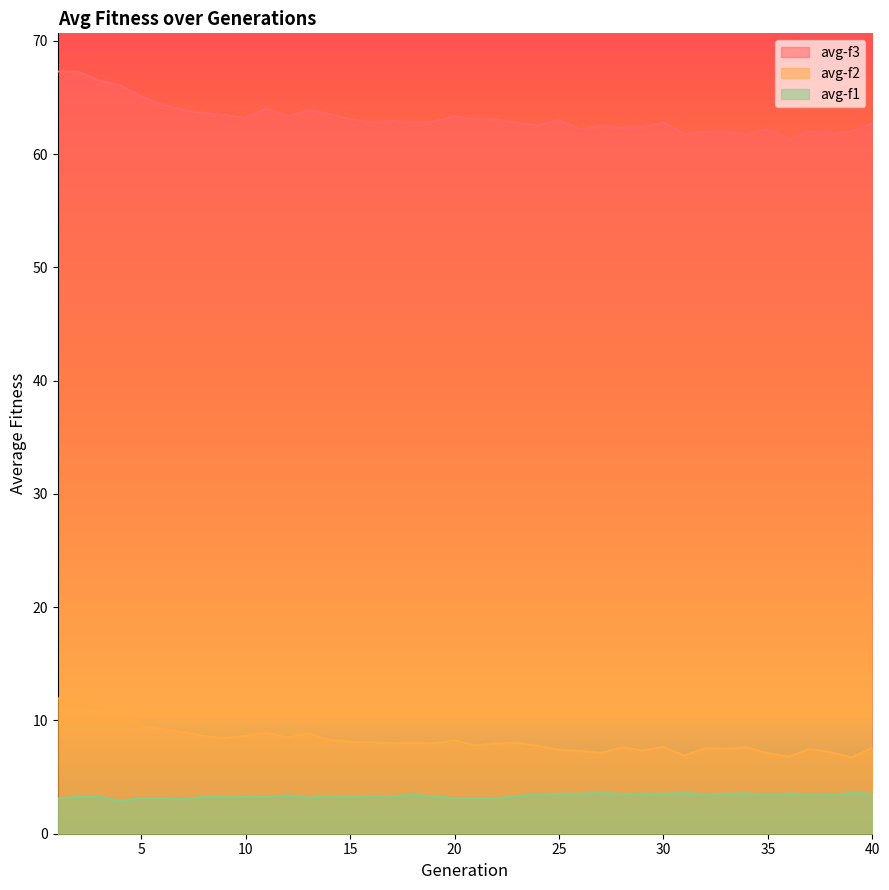

What is the value of the avg-f2 point at the 14th from the left?

8.3